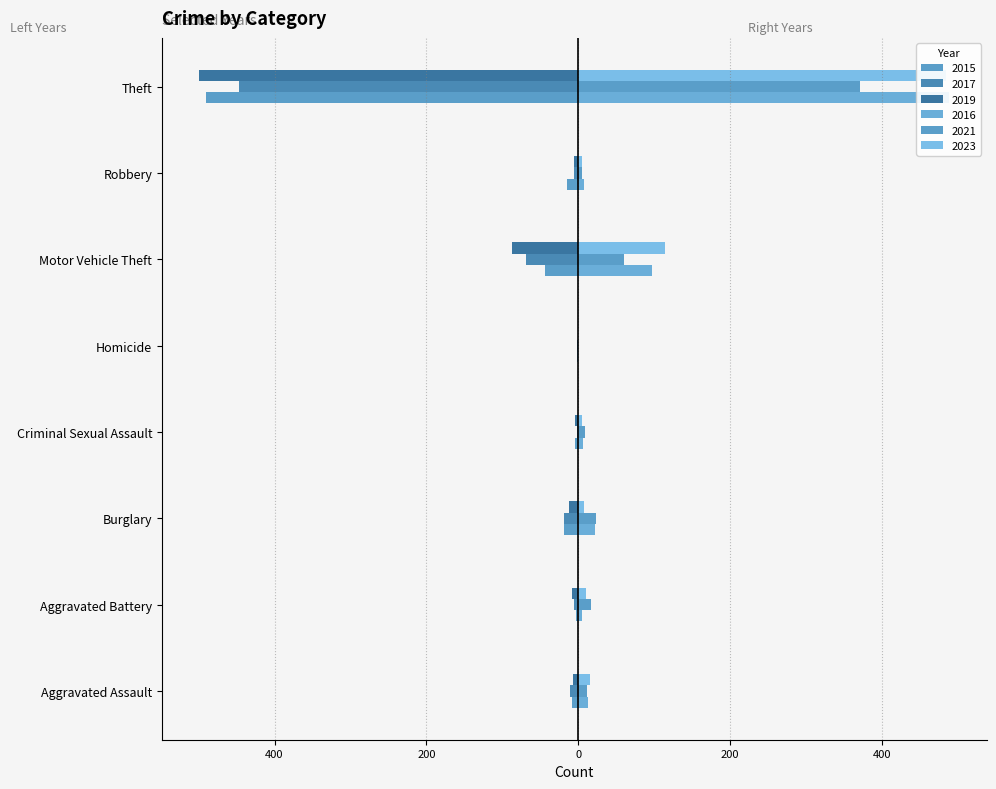

What is the total value across all series at Homicide?

-2